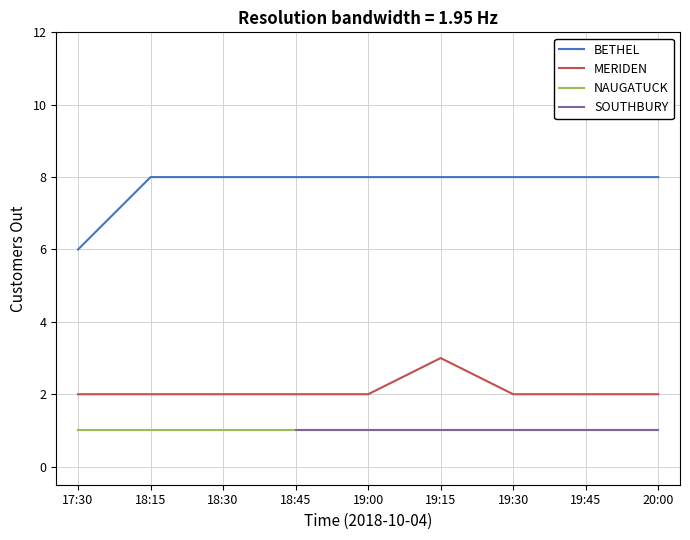

What is the difference between the MERIDEN values at 18:30 and 19:45?

0